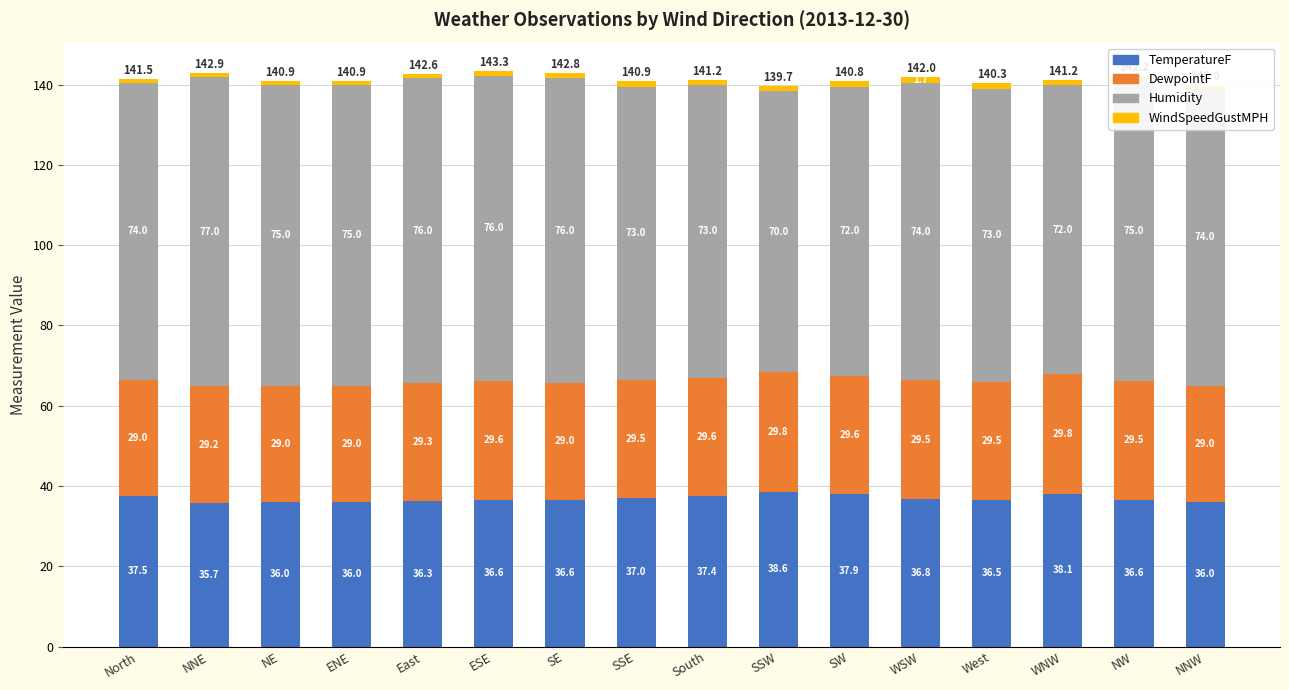

What is the total value across all series at SW?

140.8